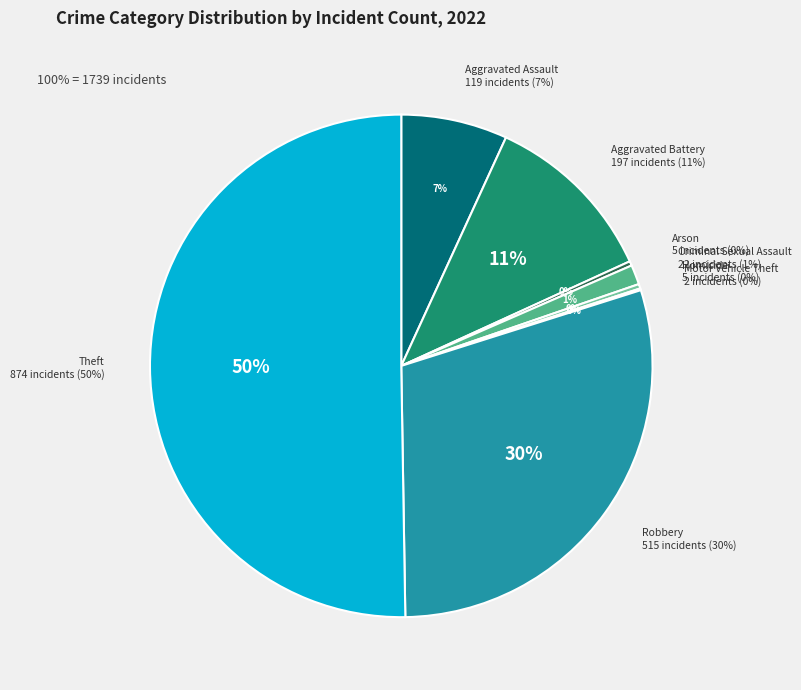

Which category accounts for the majority?

Theft